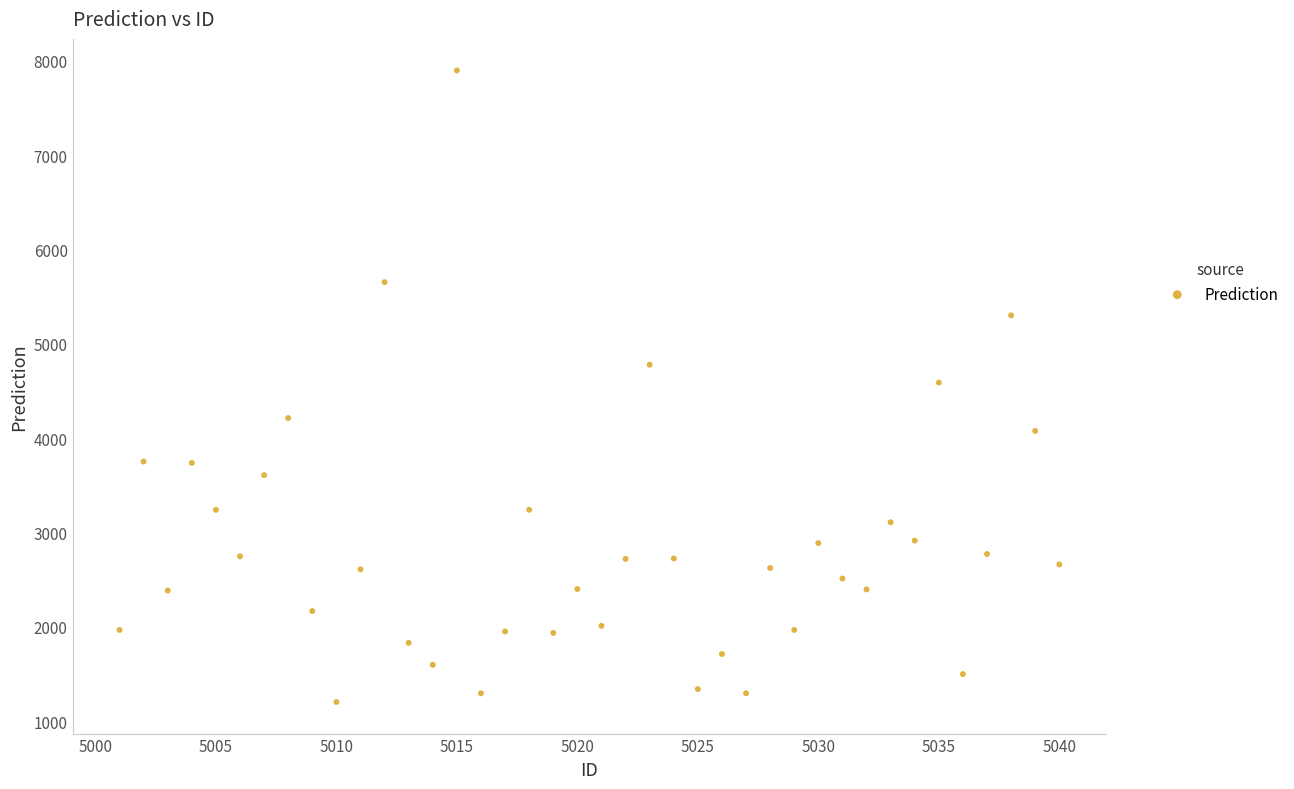

What is the range of Y values (max minus min)?

6691.9